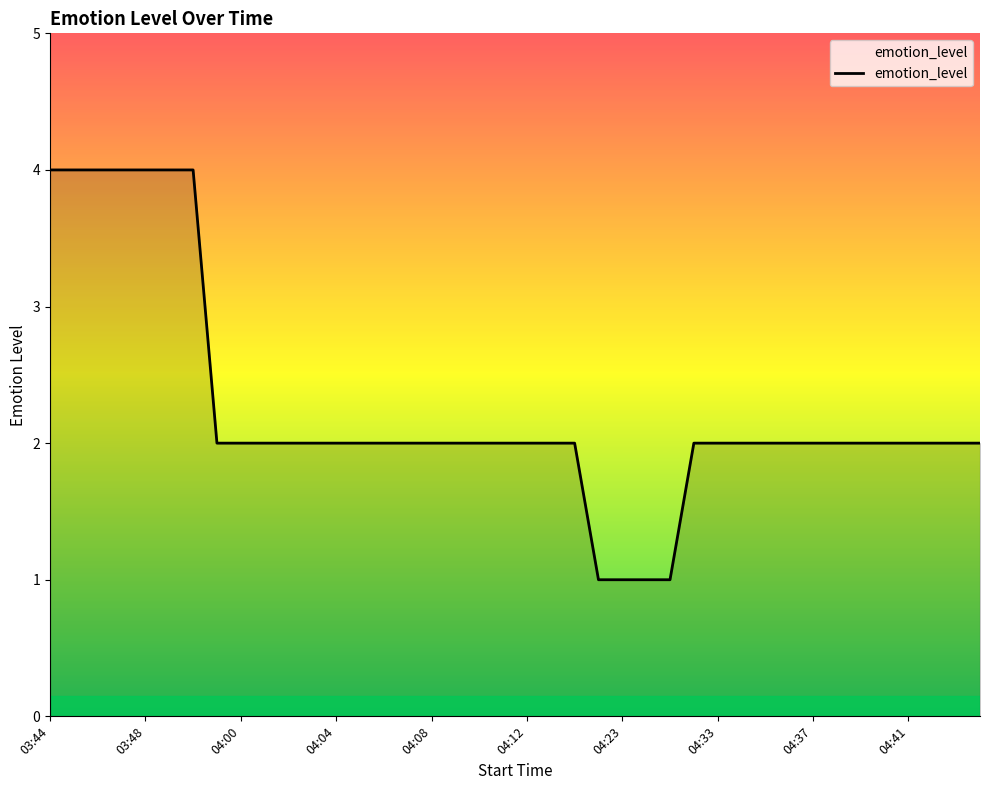

Does the chart have visible grid lines?

No